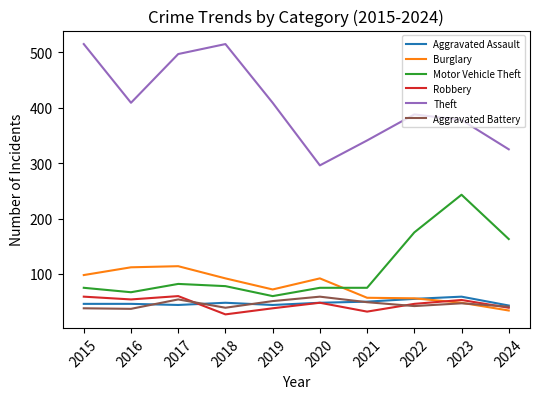

Which series has the largest range (max minus min)?

Theft